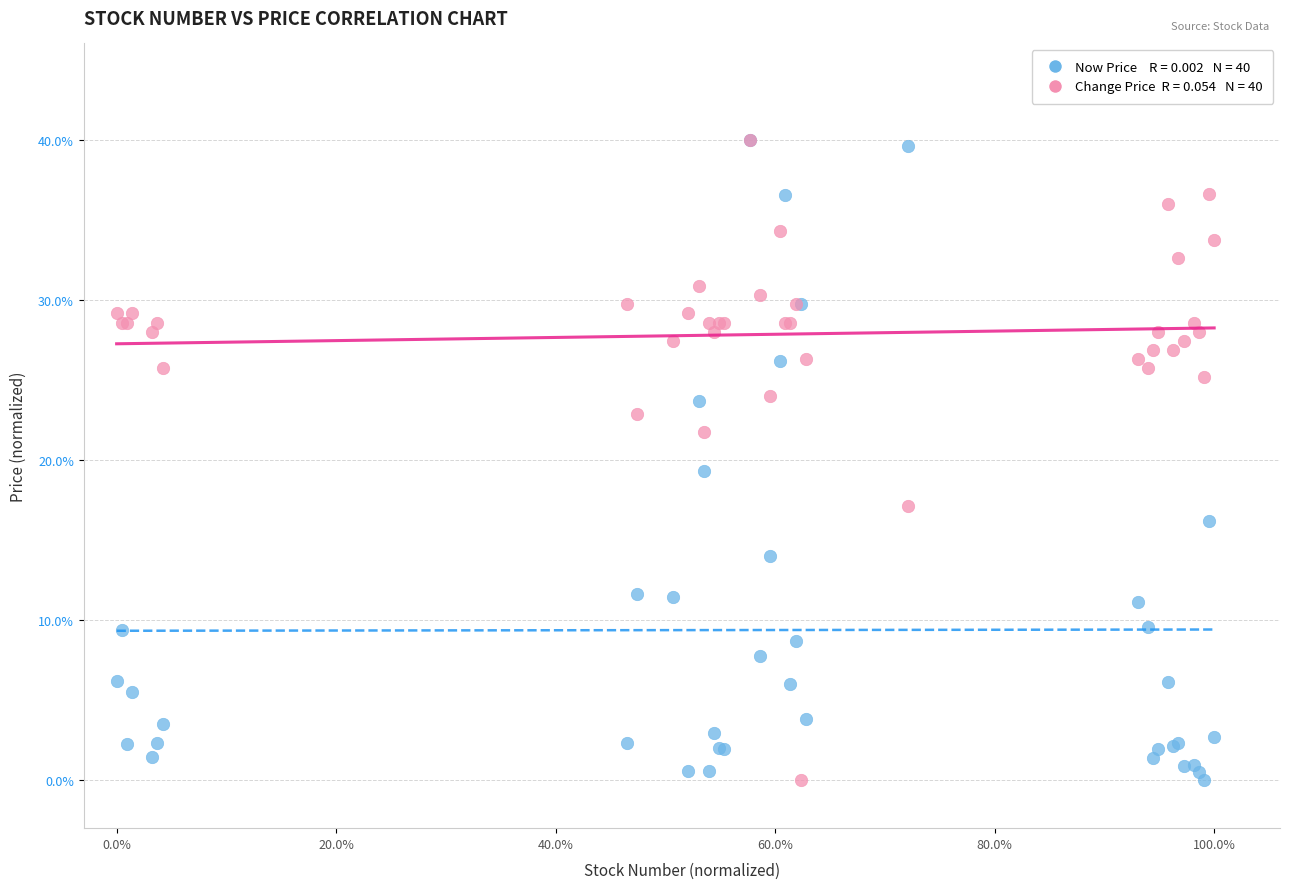

Across all series, what Y value is closest to 20?

19.3